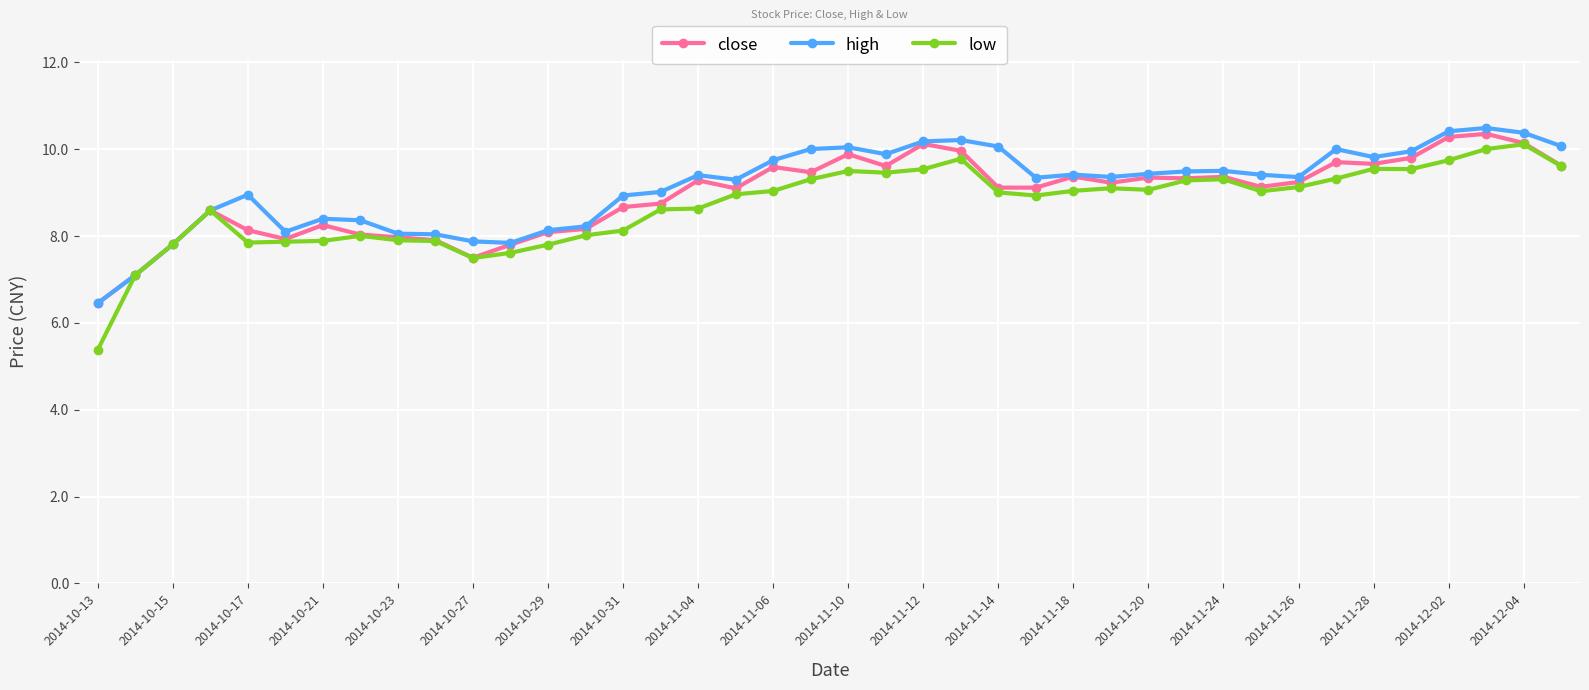

Which series has the largest range (max minus min)?

low